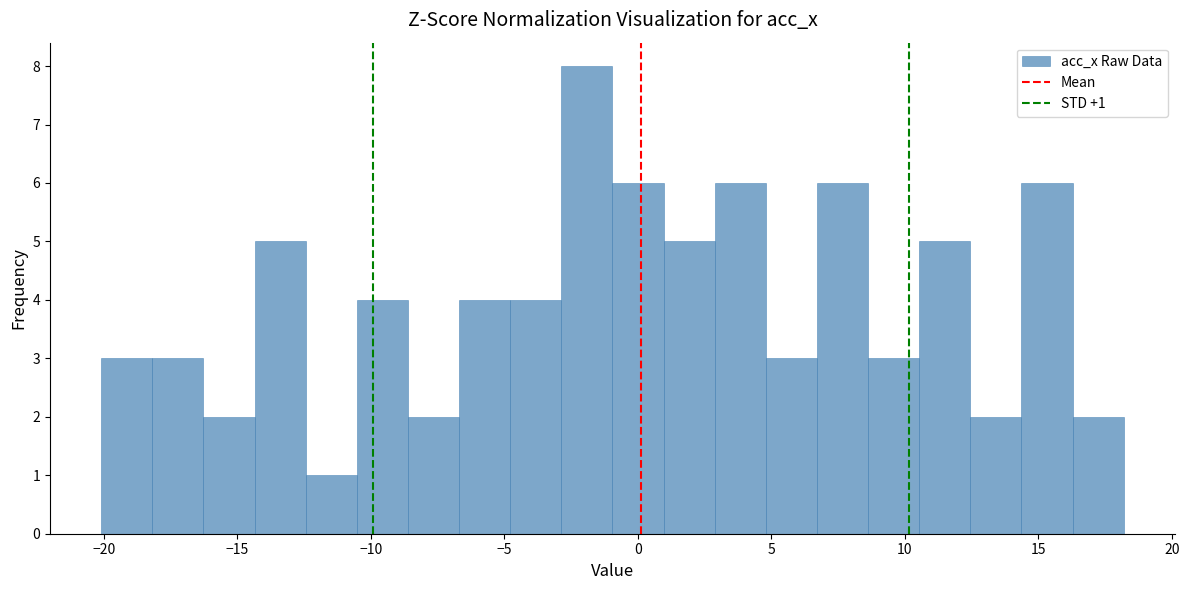

Read against the x-axis, roughly where is the centre of the tallest bar?

-2.0